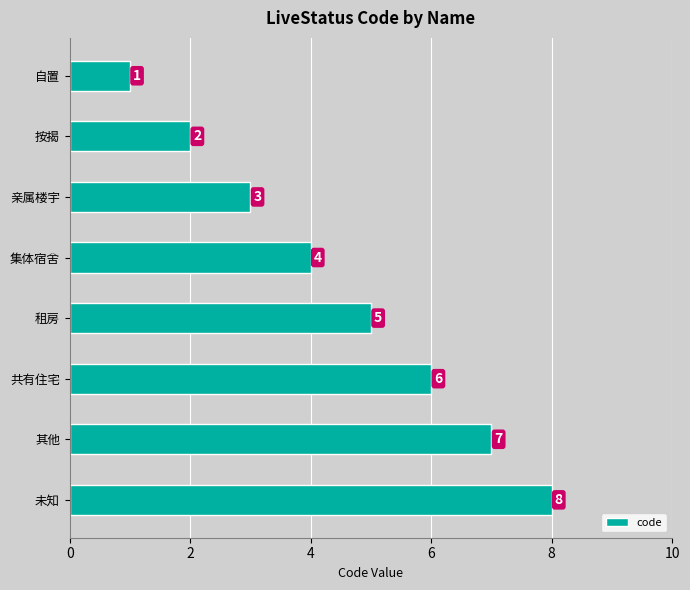

At which category does the chart reach its peak across all series?

未知